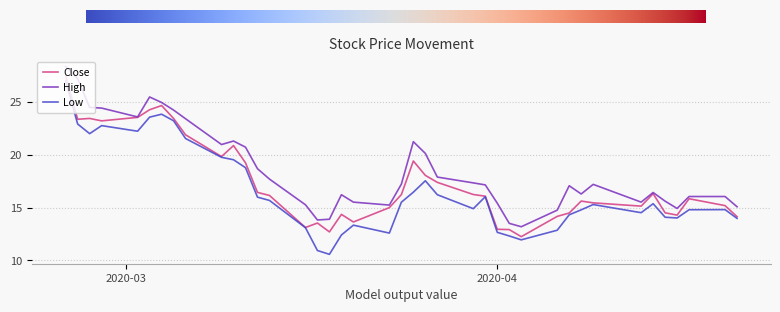

List the series in order of their overall mean, highest first.

High, Close, Low